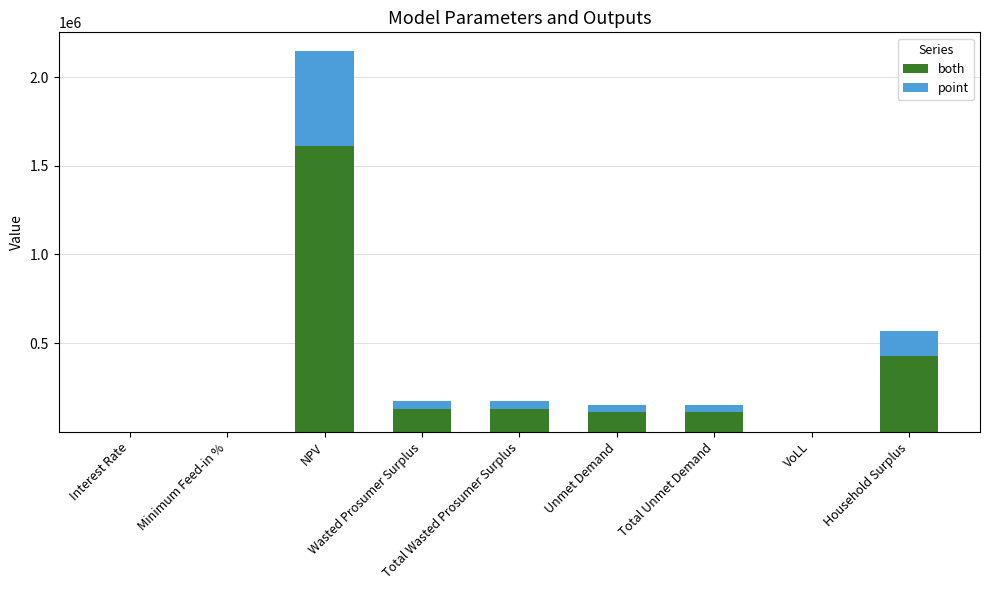

What is the difference between the both values at Household Surplus and VoLL?

426021.5